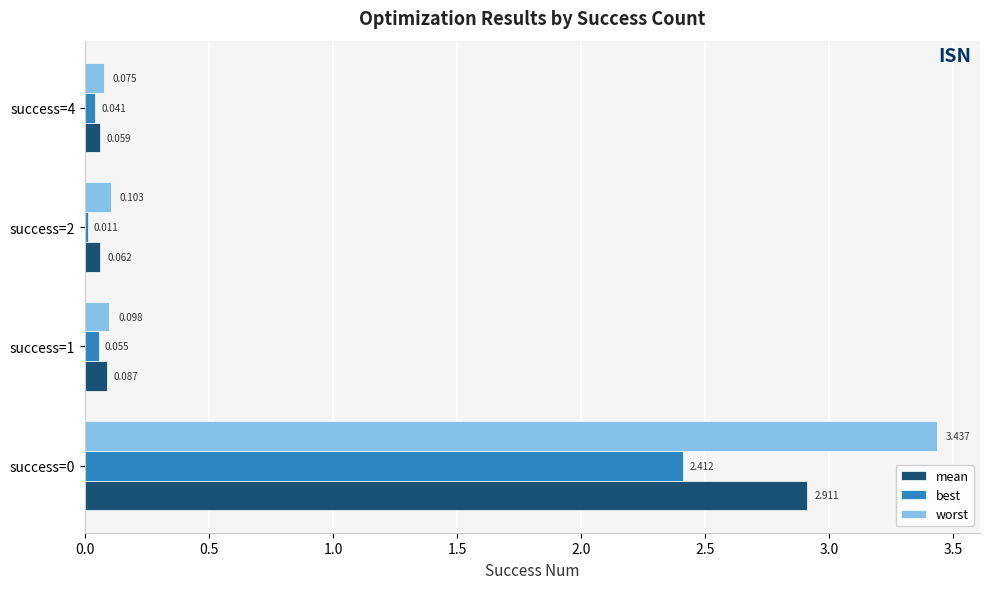

Is the value of best at success=4 greater than the value of worst at success=0?

No